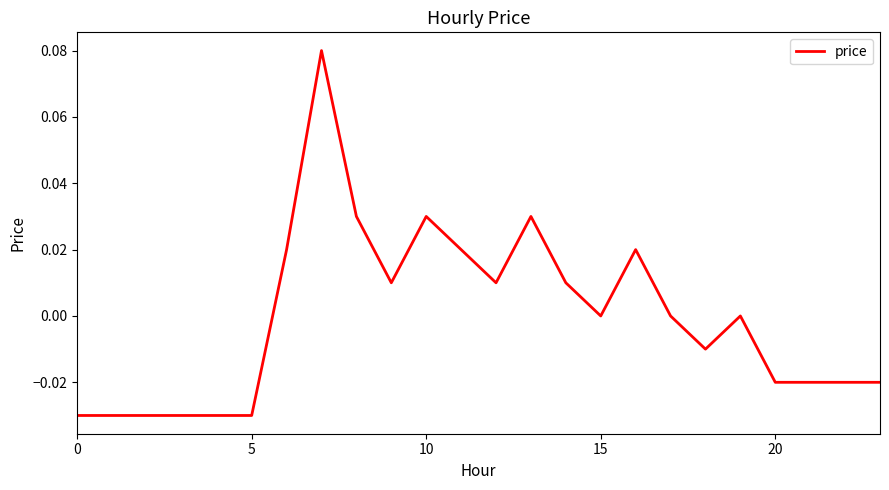

Does the chart display data point markers on the line(s)?

No